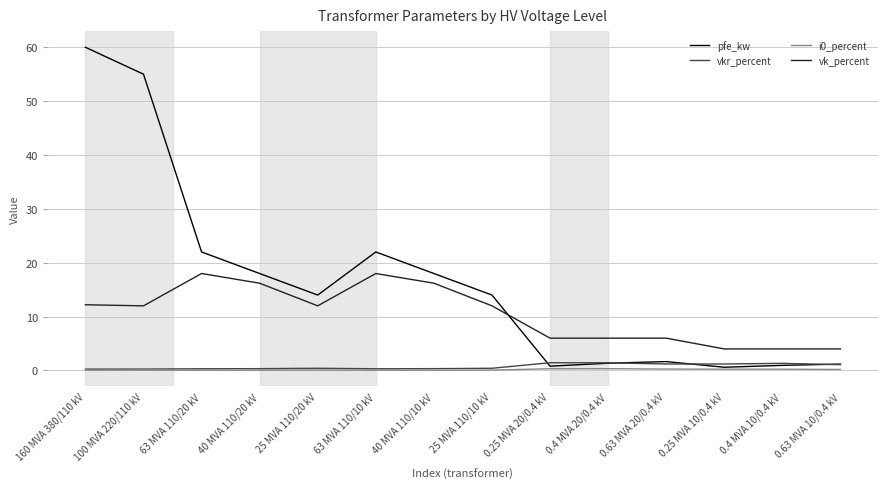

The pfe_kw series shows 18.0 at 40 MVA 110/10 kV. True or false?

True